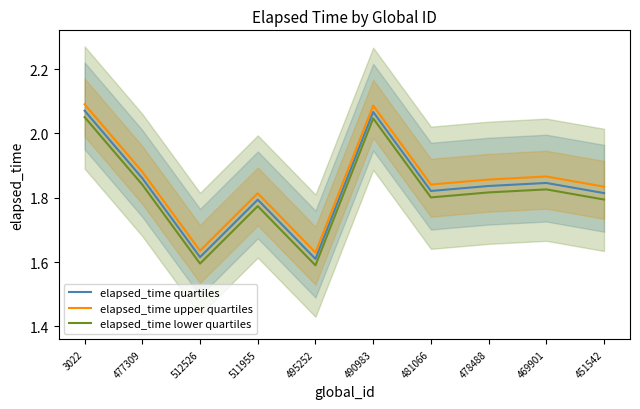

How many interior local valleys does the elapsed_time quartiles series have?

3